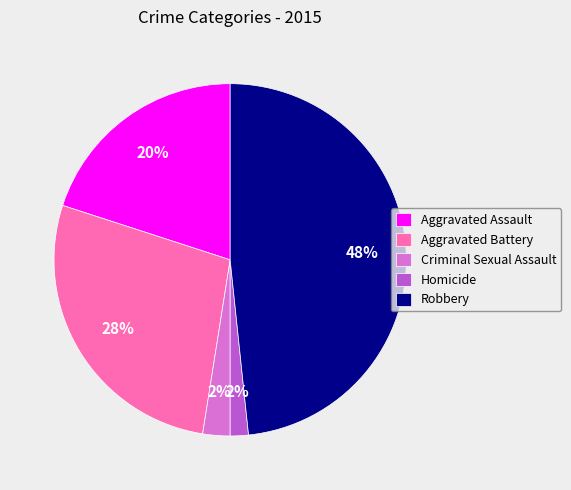

How many segments does this pie chart have?

5